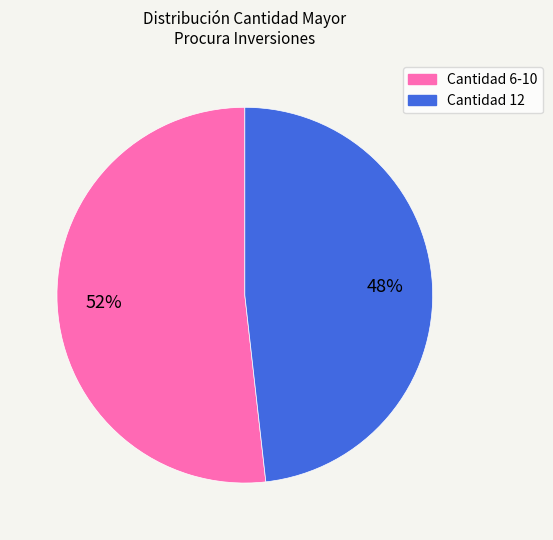

To the nearest percent, what is the difference between the largest and smallest slice percentages?

4%